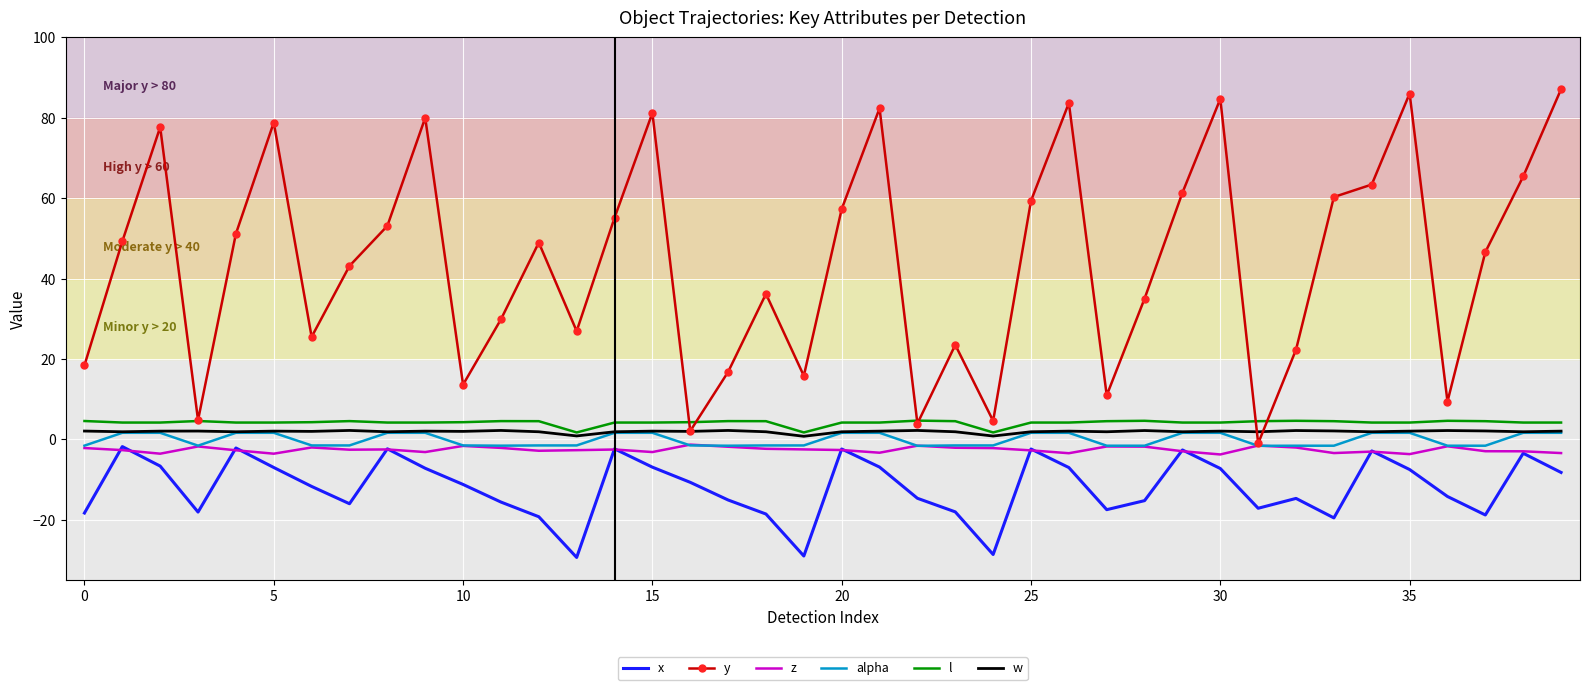

How many series are shown in this chart?

6